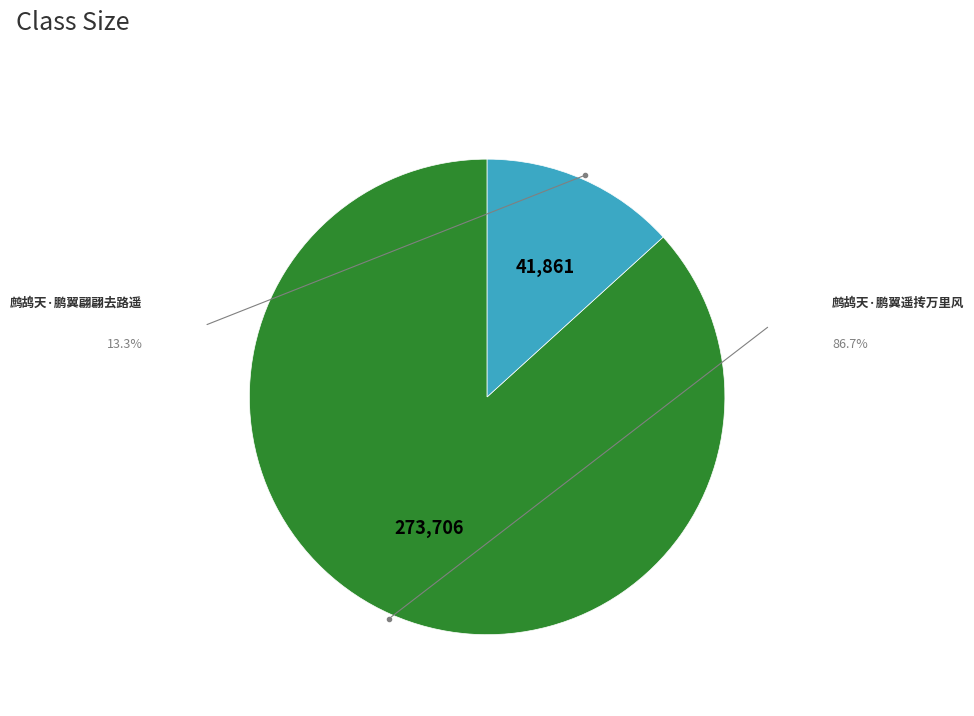

What is the majority slice?

鹧鸪天·鹏翼遥抟万里风